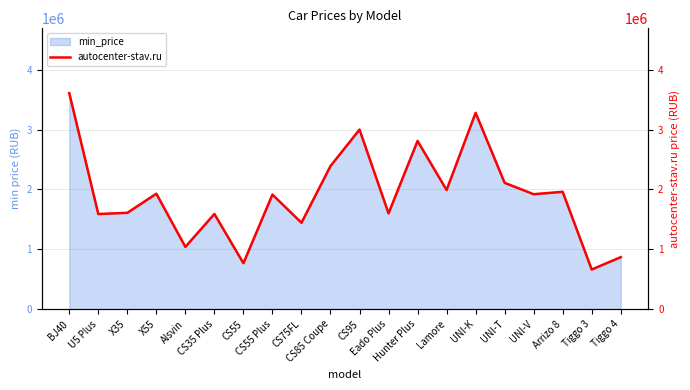

What is the change in value from Arrizo 8 to Tiggo 3?

-1298100